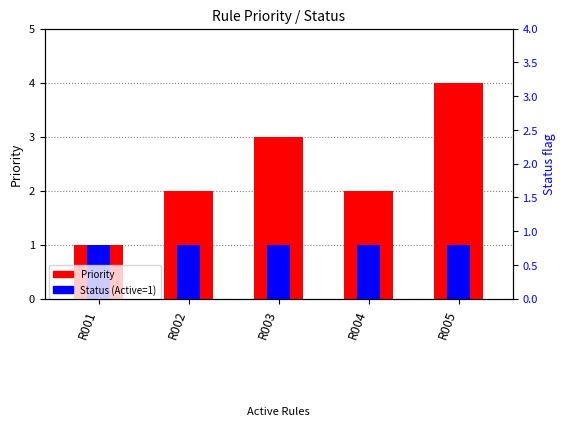

Is the value of Priority at R005 greater than the value of Status (Active=1) at R002?

Yes